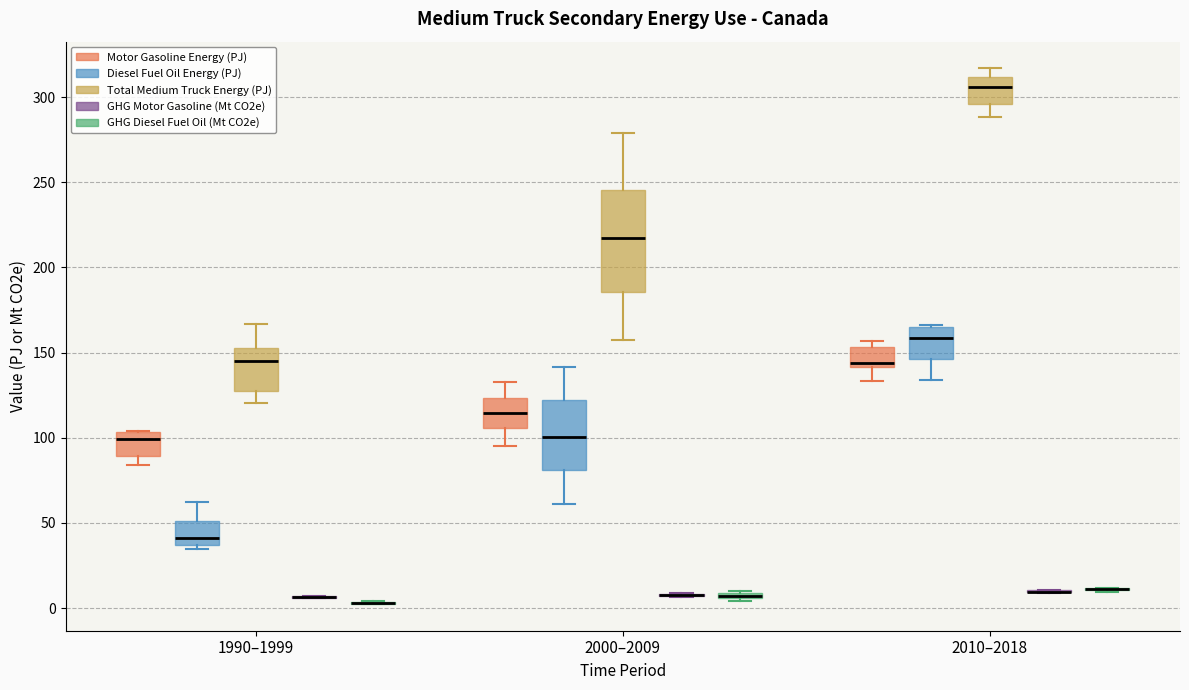

Comparing the boxes themselves (not the whiskers), which one is the tallest?

2000–2009 (Total Medium Truck Energy (PJ))